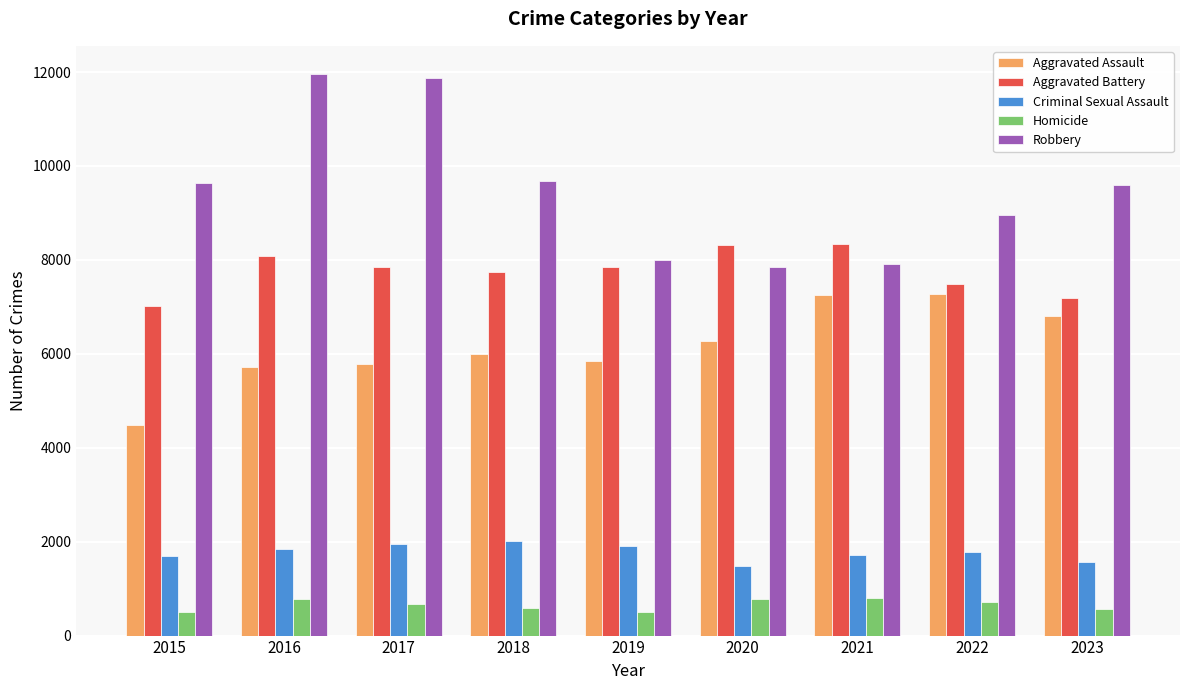

Rank the series at 2017 from highest to lowest value.

Robbery, Aggravated Battery, Aggravated Assault, Criminal Sexual Assault, Homicide